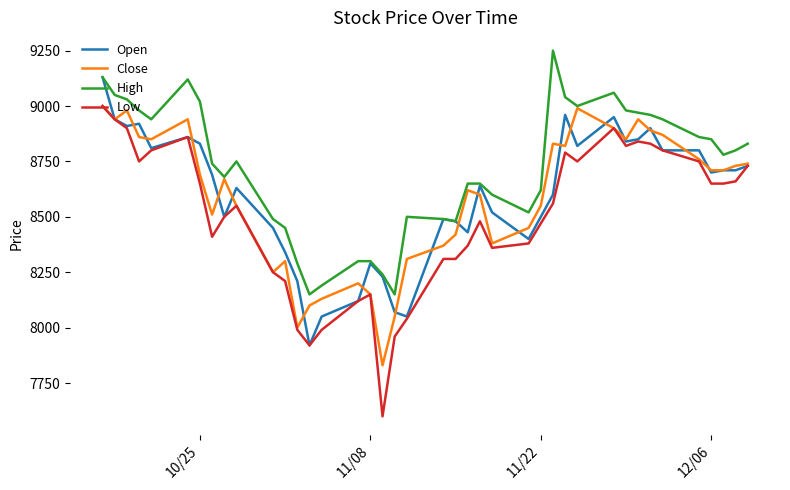

Which series has the largest total across all categories?

High